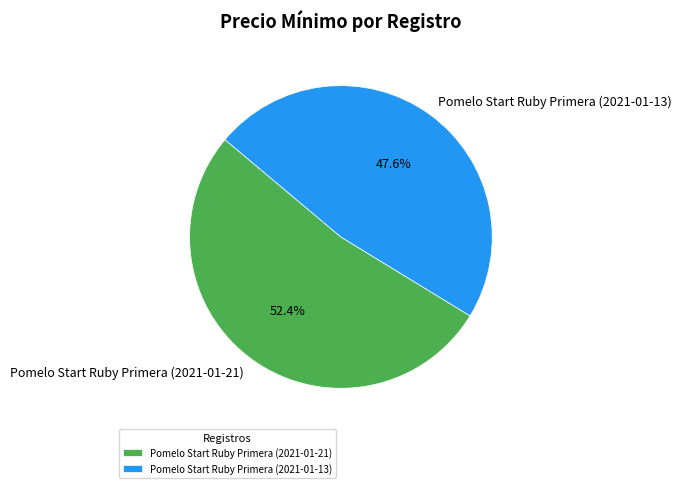

Is it true that Pomelo Start Ruby Primera (2021-01-13) is 55% of the pie?

False